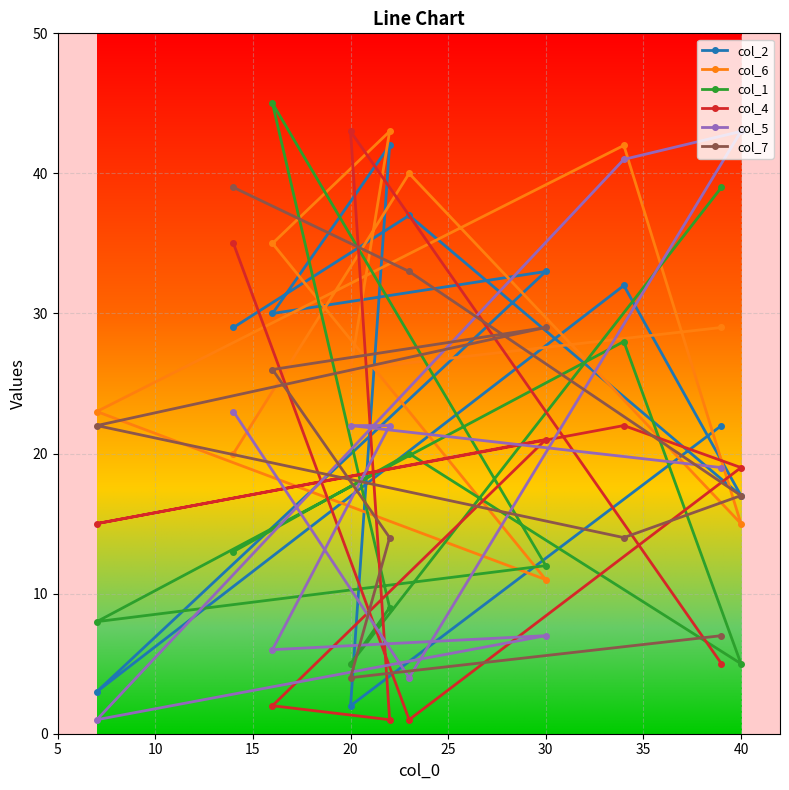

At how many categories does at least one series exceed 44?

1